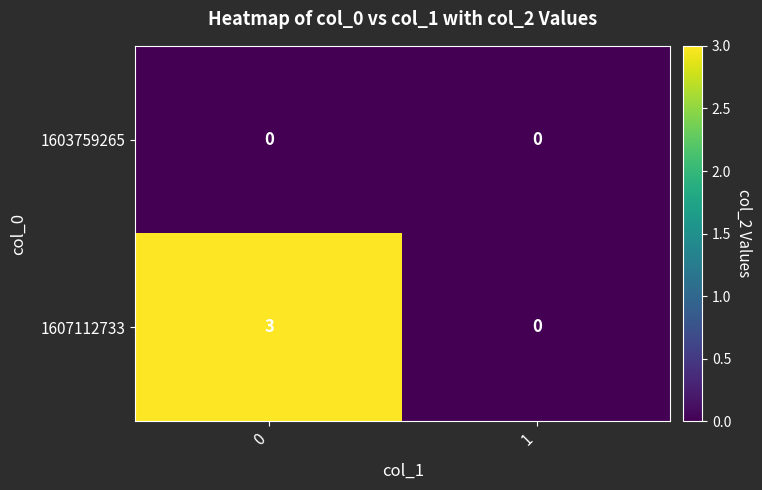

List the series in order of their overall mean, highest first.

1607112733, 1603759265